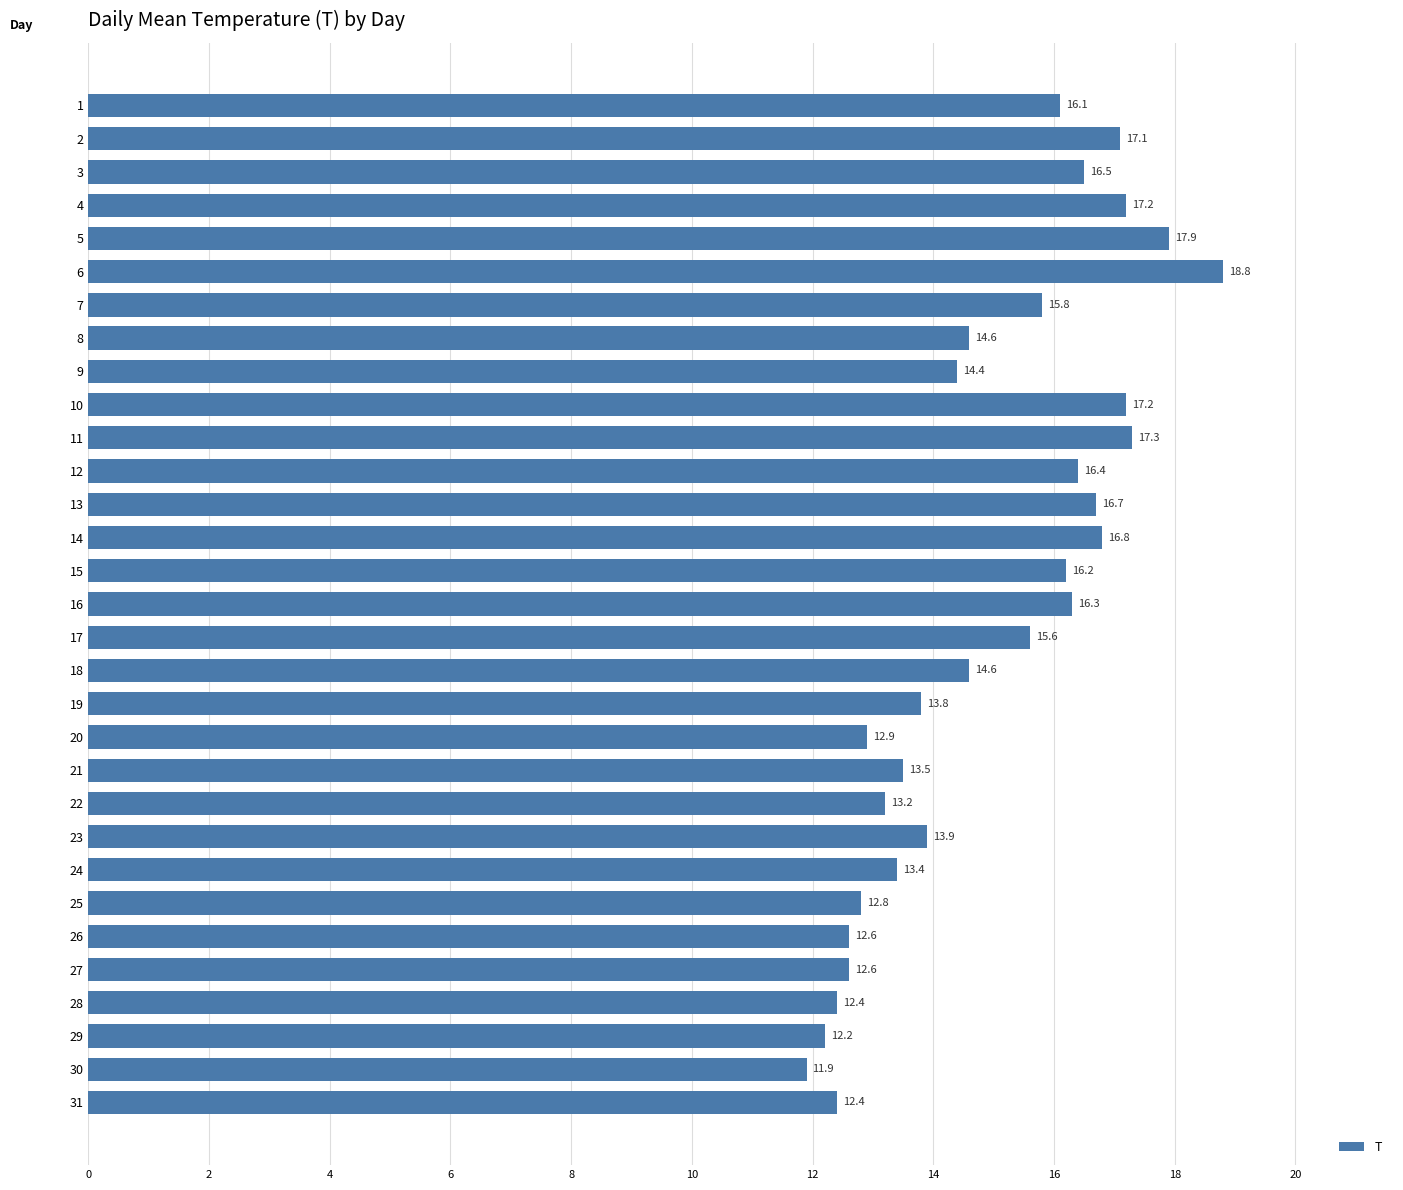

Is it true that the value at 31 is 21.1?

False